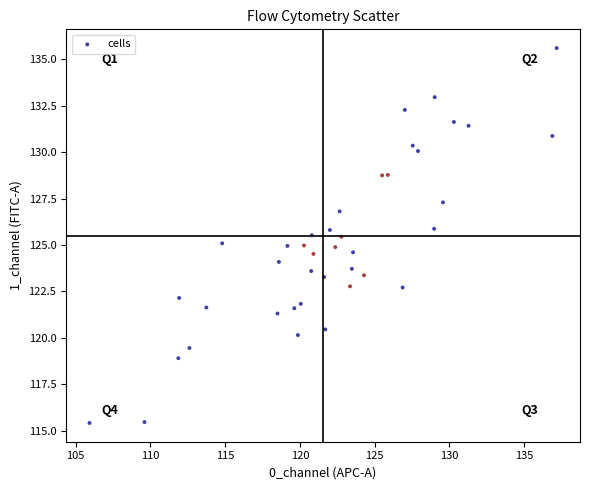

What is the range of Y values (max minus min)?

20.2